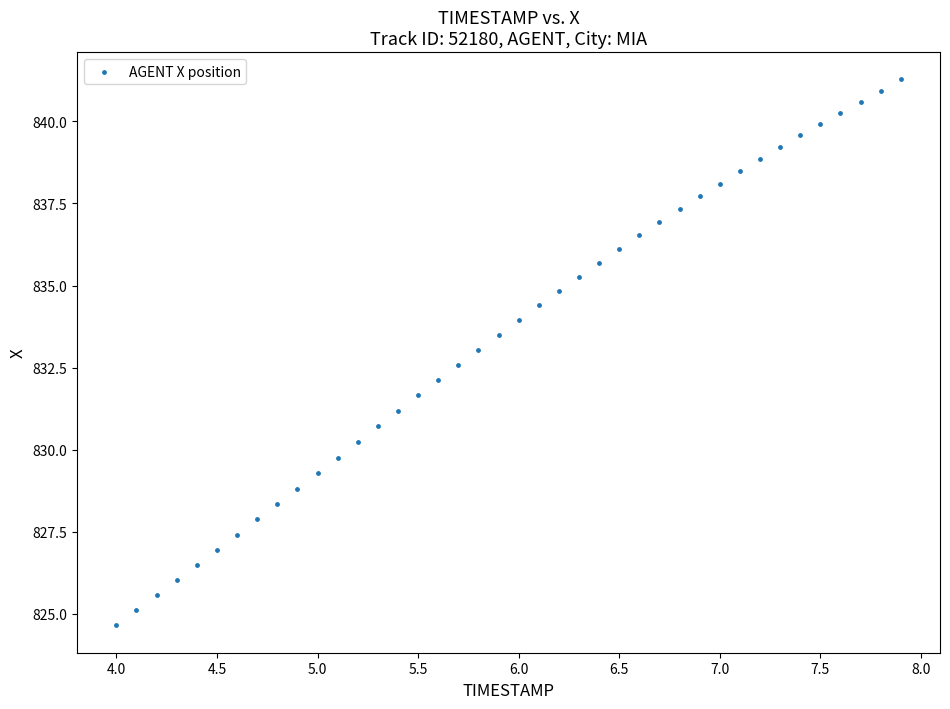

What is the range of X values (max minus min)?

3.9